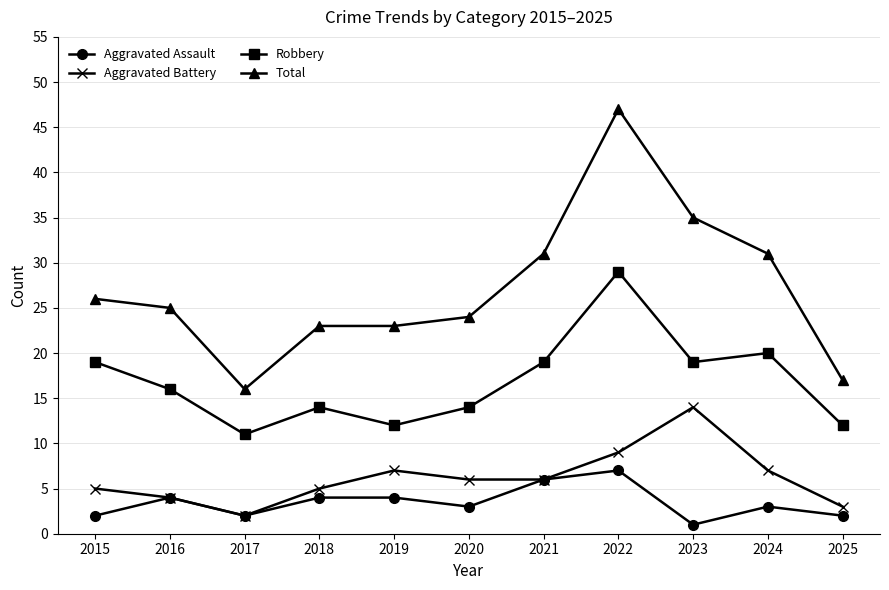

Is the value of Total at 2020 greater than the value of Aggravated Battery at 2022?

Yes